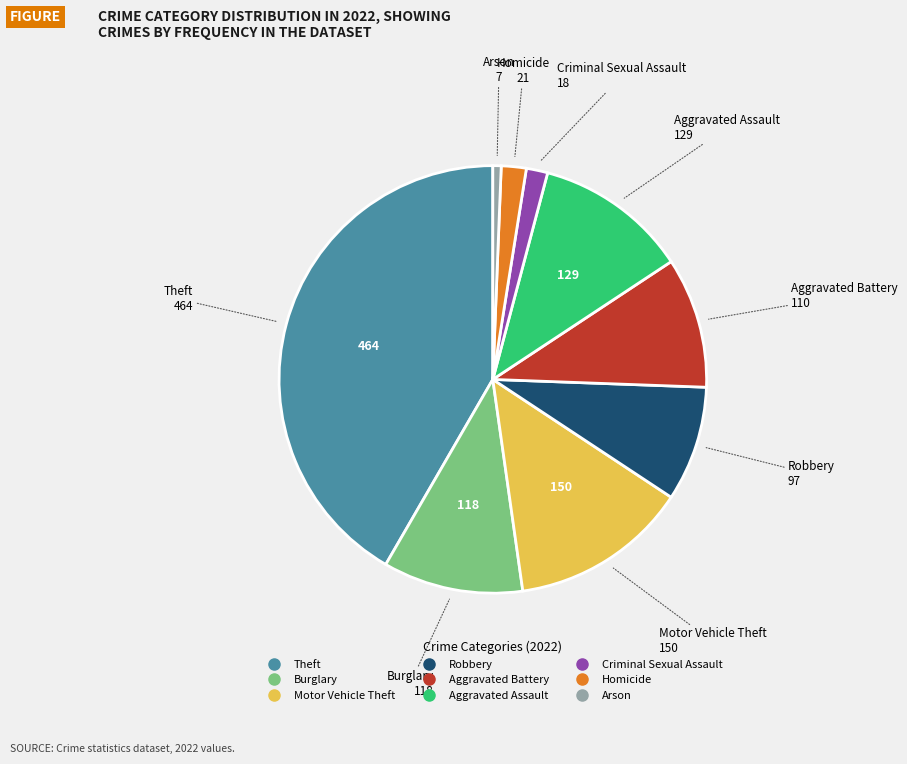

Is there a majority slice in this chart?

No